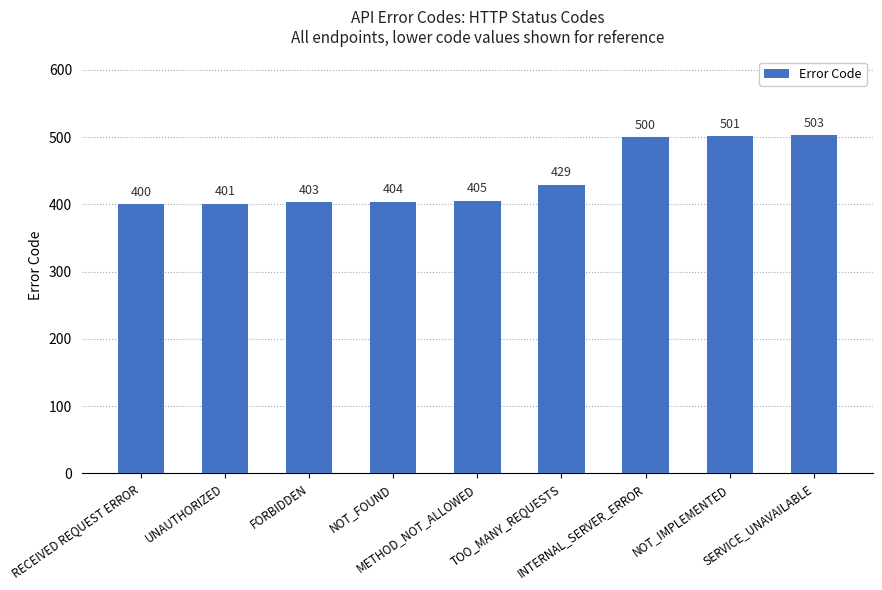

Rank the categories by value from lowest to highest.

RECEIVED REQUEST ERROR, UNAUTHORIZED, FORBIDDEN, NOT_FOUND, METHOD_NOT_ALLOWED, TOO_MANY_REQUESTS, INTERNAL_SERVER_ERROR, NOT_IMPLEMENTED, SERVICE_UNAVAILABLE